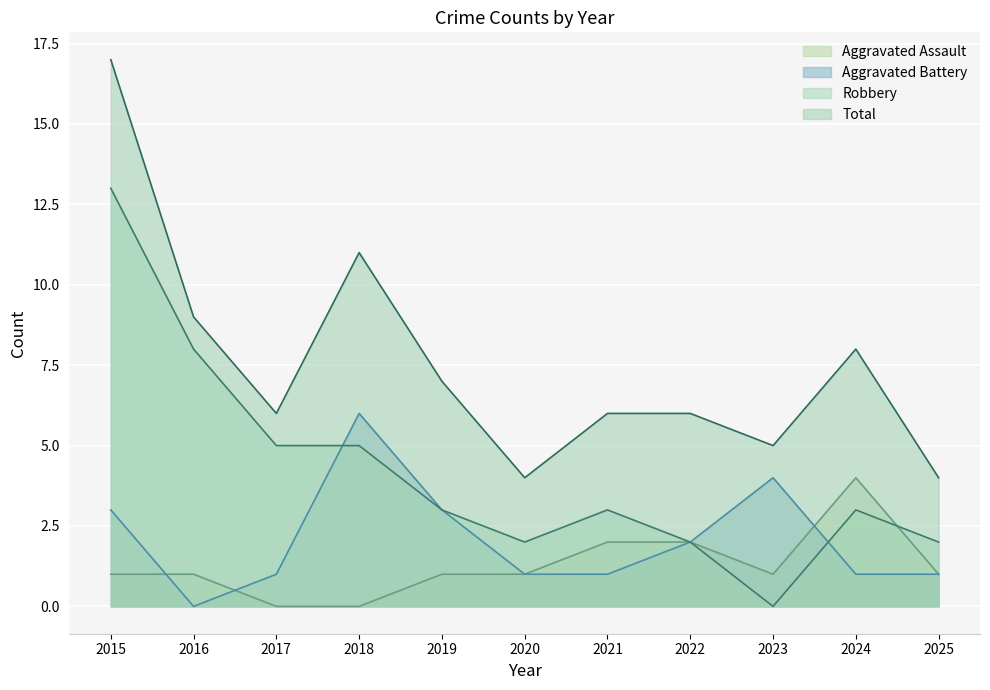

At 2015, list the series in order from smallest to largest.

Aggravated Assault, Aggravated Battery, Robbery, Total